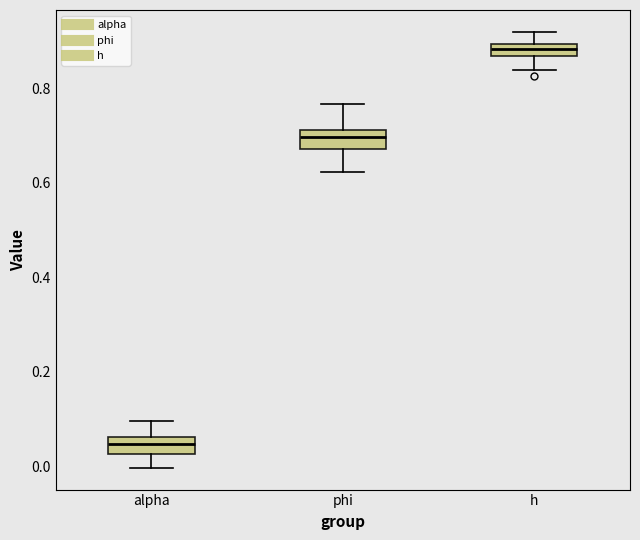

Where does the median line of the box for phi sit on the y-axis? The values are not printed on the chart, so give them approximately, as read against the axis.

0.70